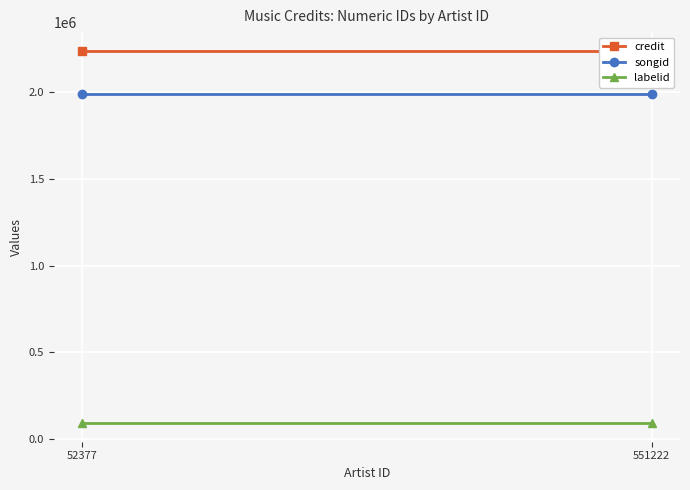

What is the value of the labelid point at the 2nd from the left?

91612